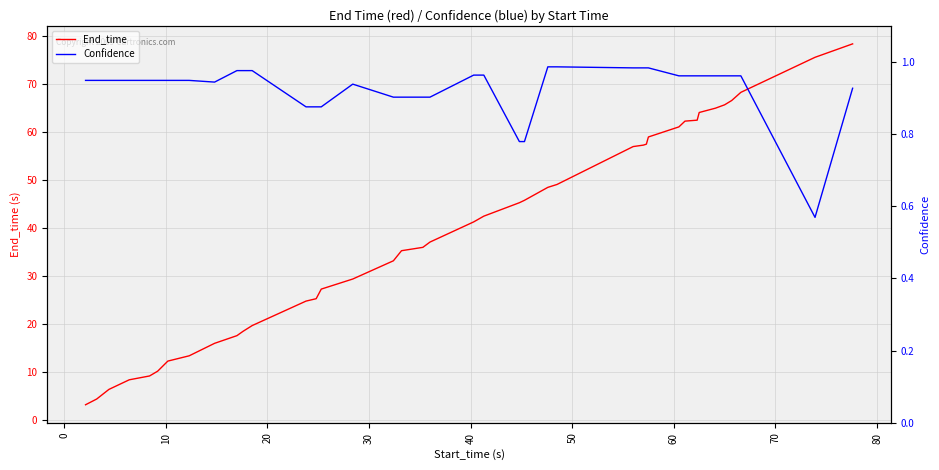

What is the highest value of the End_time series?

78.4